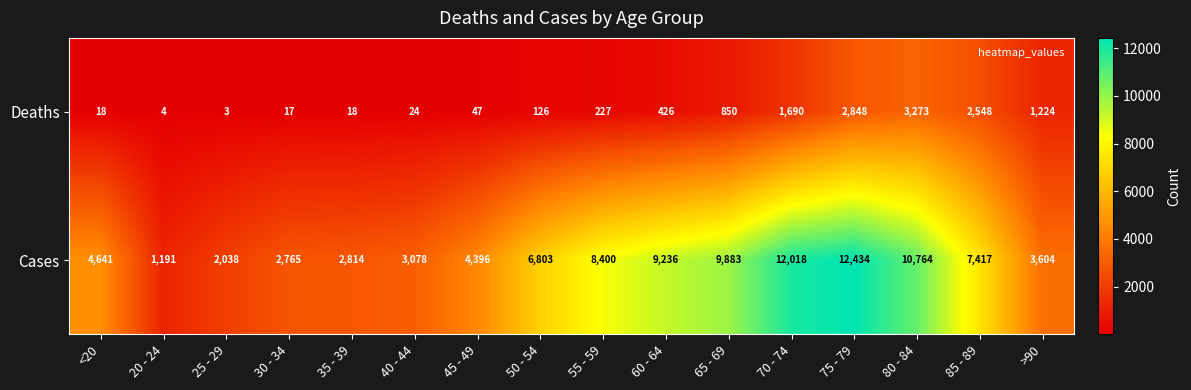

Which series has the widest spread of values?

Cases